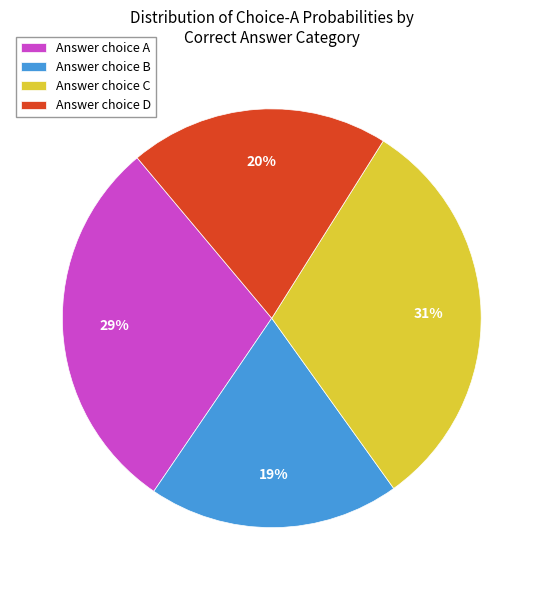

To the nearest percent, what percentage of the pie is Answer choice C?

31%